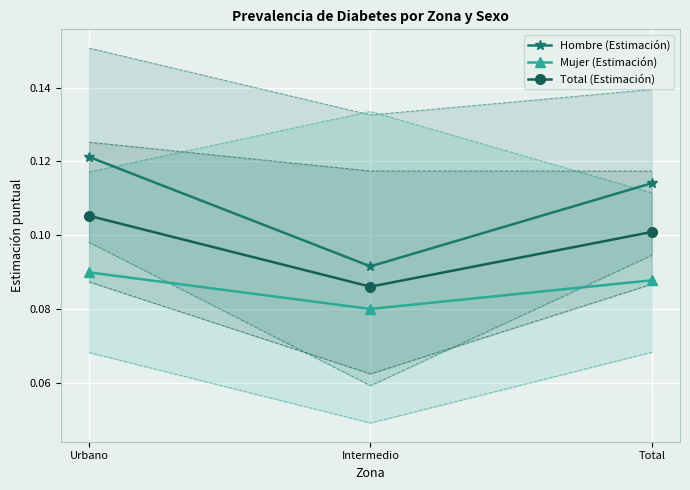

Is it true that Hombre (Estimación) equals 0.1 at Total?

True